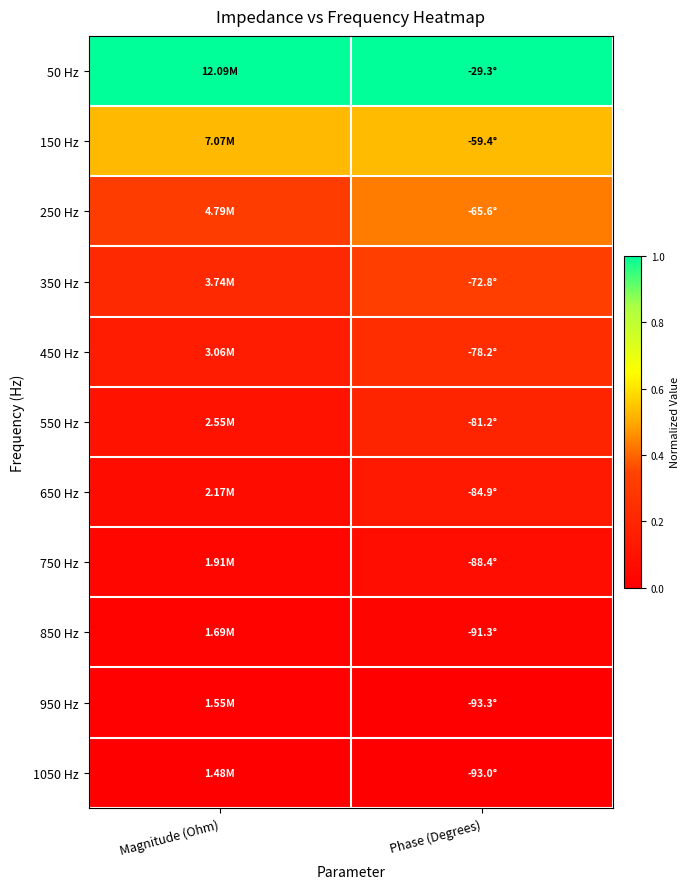

What is the total value across all series at Phase (Degrees)?

3.0